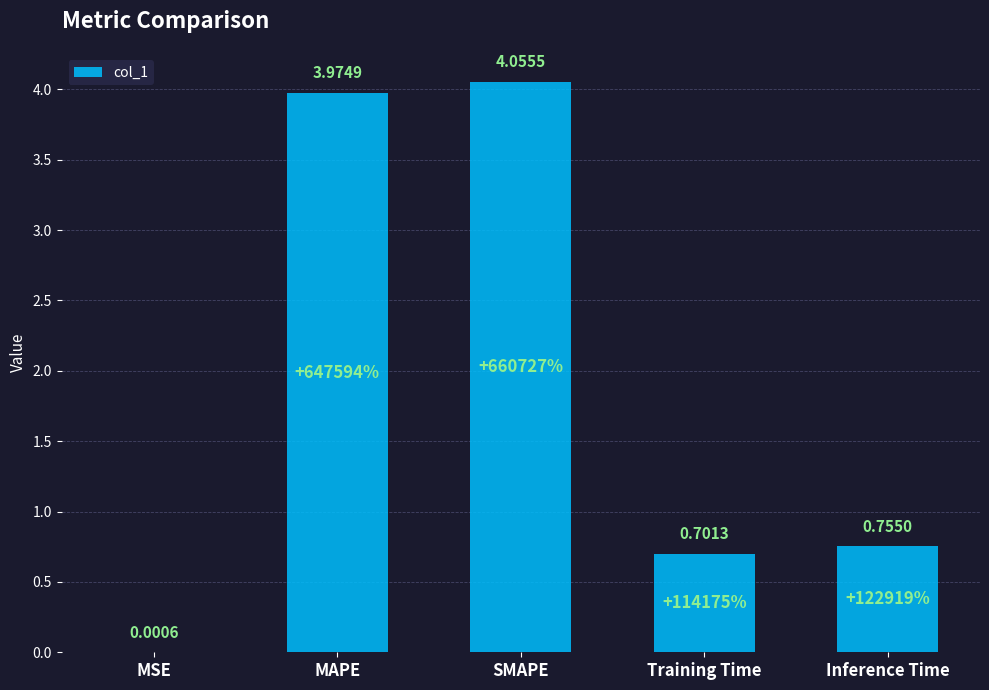

At which category does the chart reach its peak across all series?

SMAPE